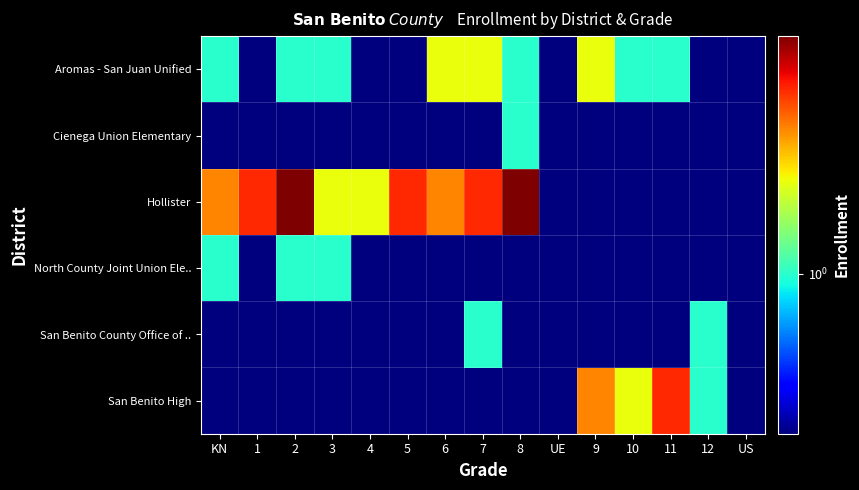

List the series in order of their peak value, highest first.

Hollister, San Benito High, Aromas - San Juan Unified, Cienega Union Elementary, North County Joint Union Ele.., San Benito County Office of ..